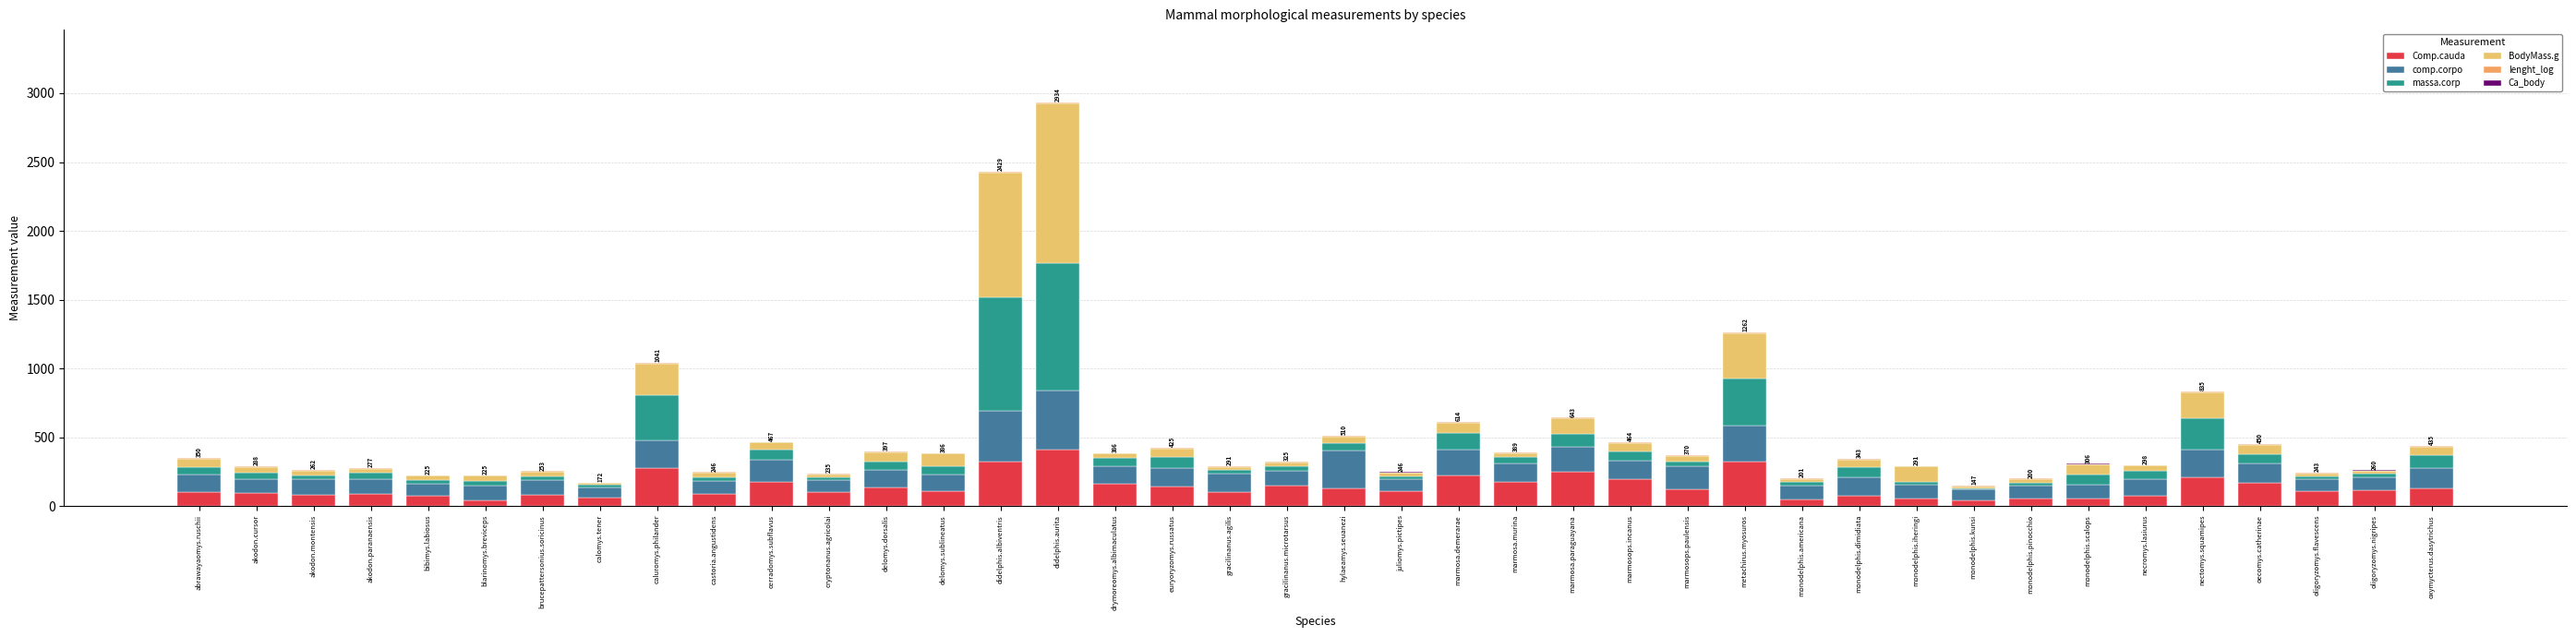

What is the label of the 31st bar from the right?

castoria.angustidens